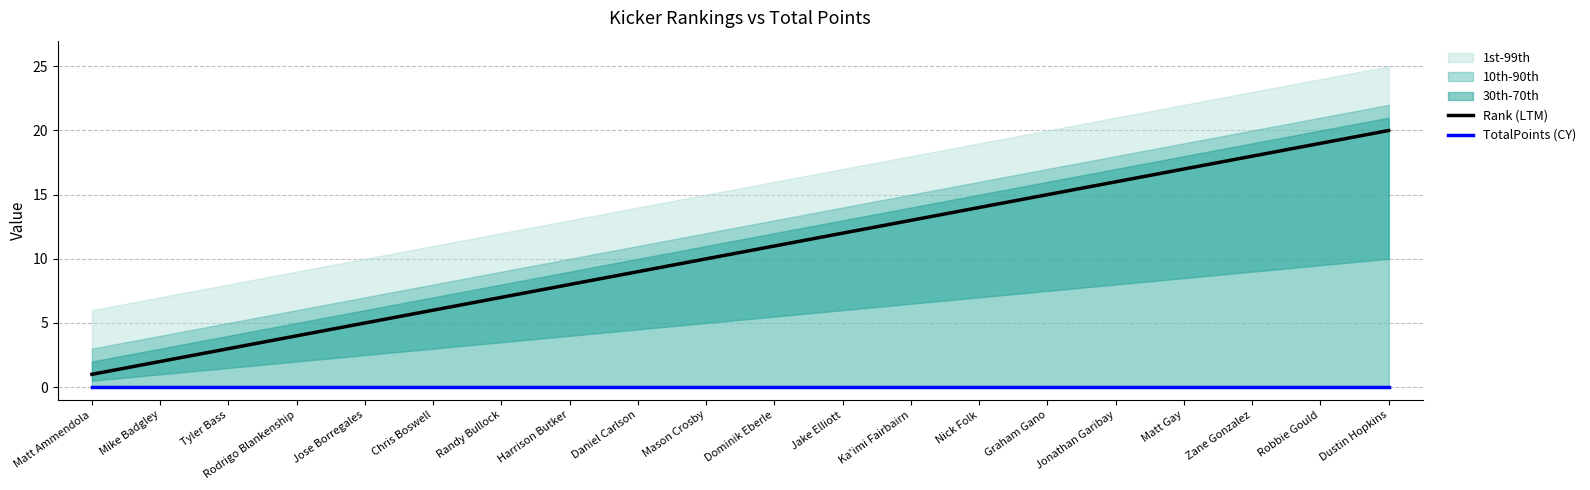

Which label corresponds to the smallest value in the chart?

Matt Ammendola